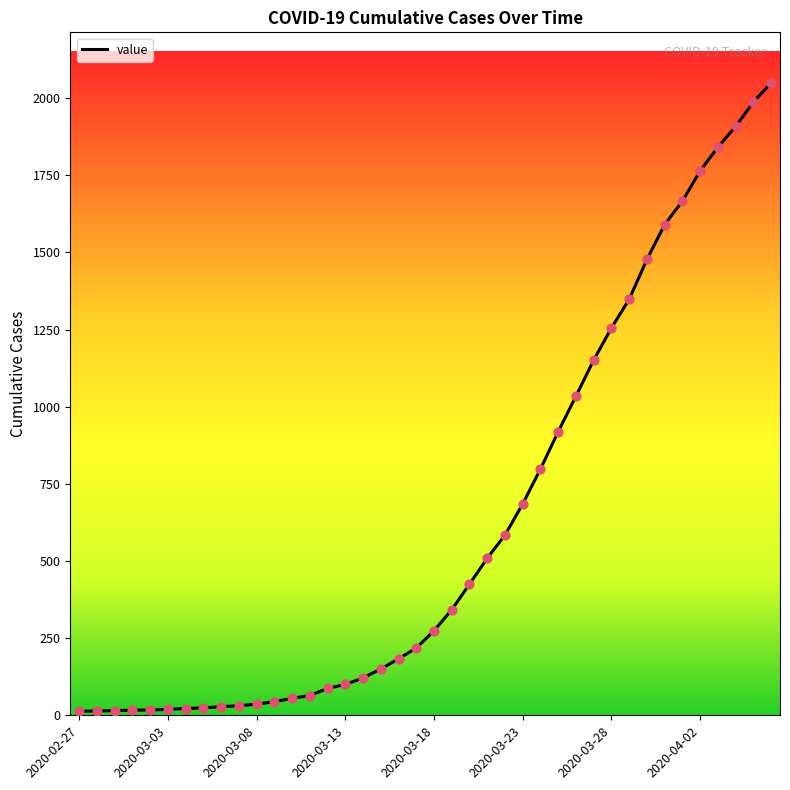

What is the maximum value shown in the chart?

2049